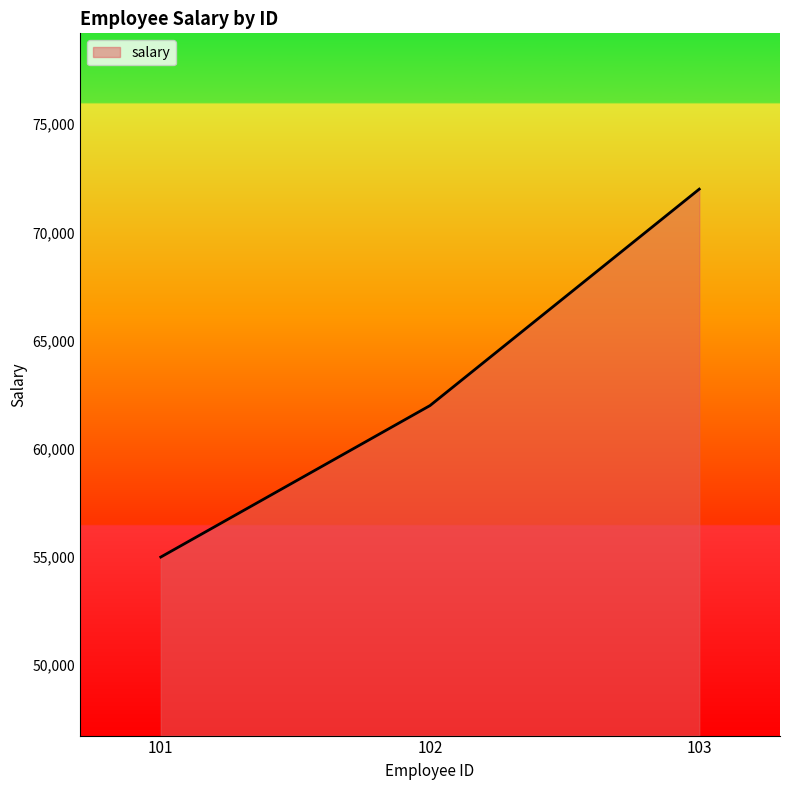

What value does the data have at 102?

62000